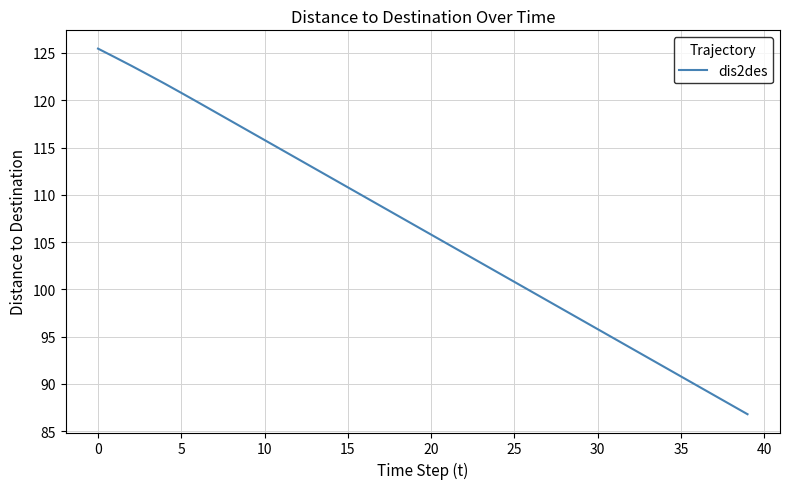

At which label does the data first exceed 106?

0